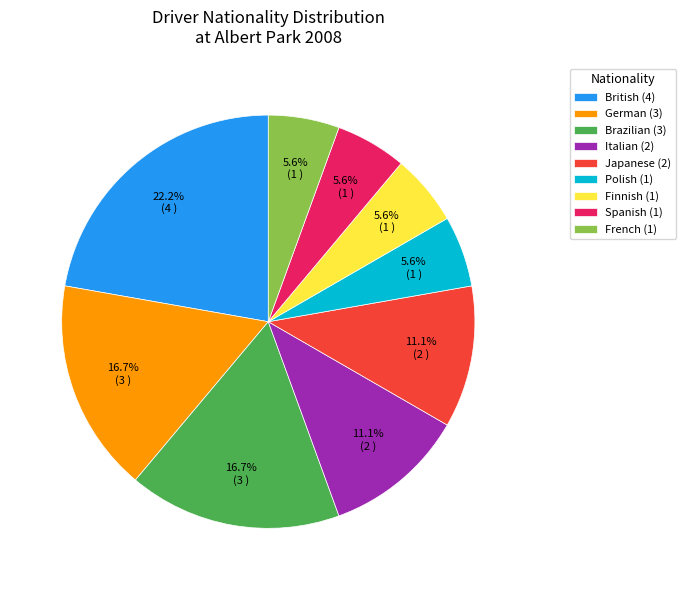

Which category has the biggest portion of the pie?

British (4)